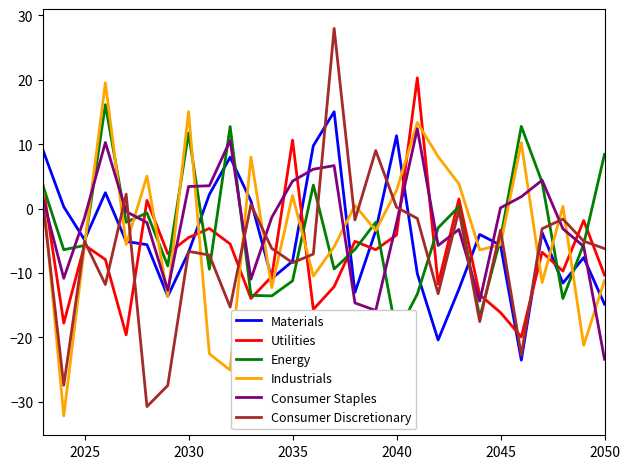

What is the difference between the maximum and minimum values in the Industrials series?

51.7